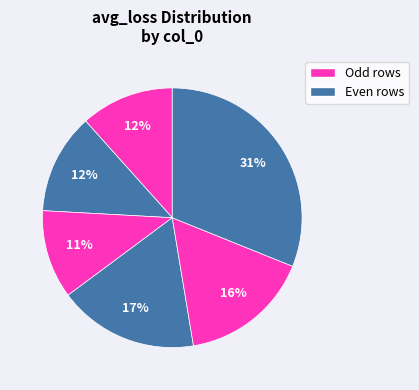

How many segments does this pie chart have?

6